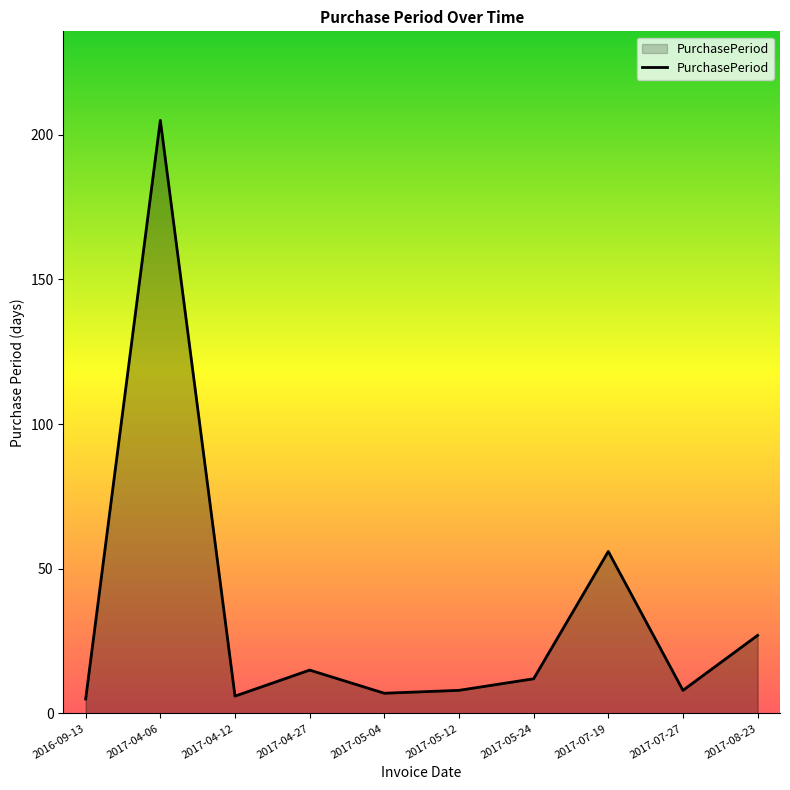

Which has a higher value, 2017-04-12 or 2017-07-19?

2017-07-19